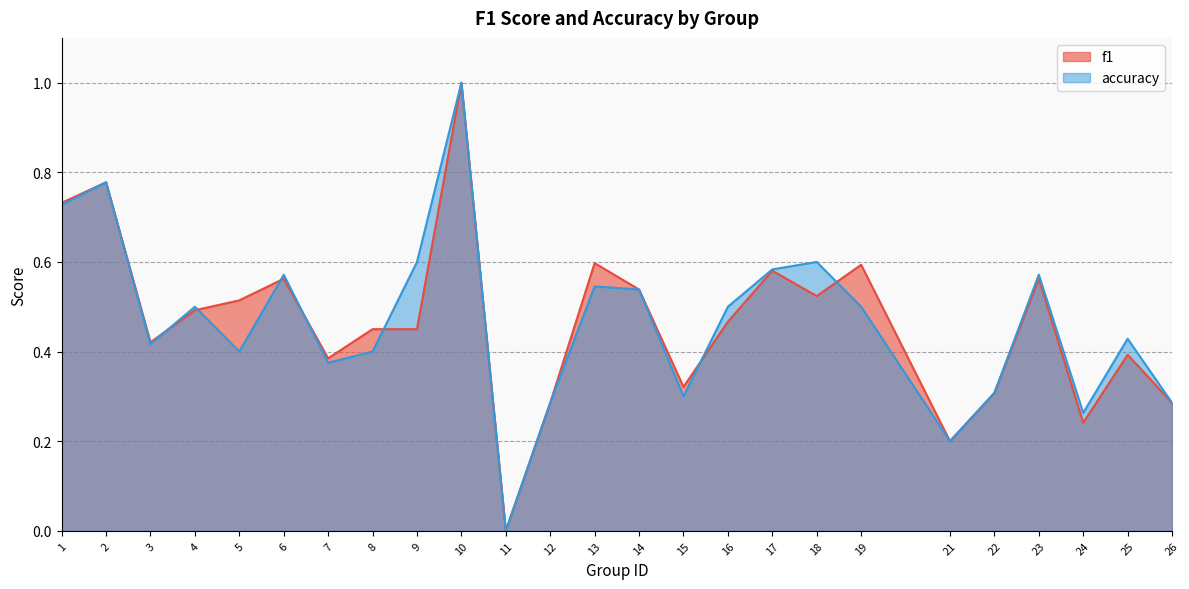

How many lines are shown in the chart?

2